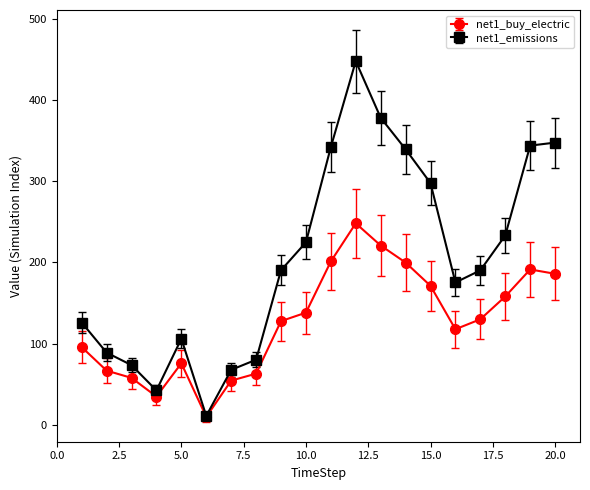

Which series has the widest spread of values?

net1_emissions